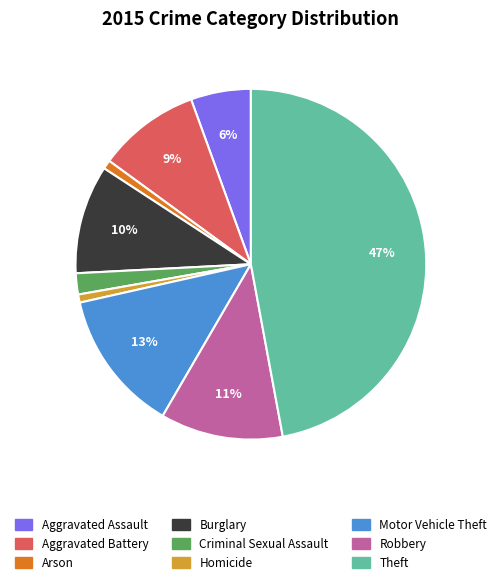

What percentage is the Motor Vehicle Theft slice, to the nearest percent?

13%